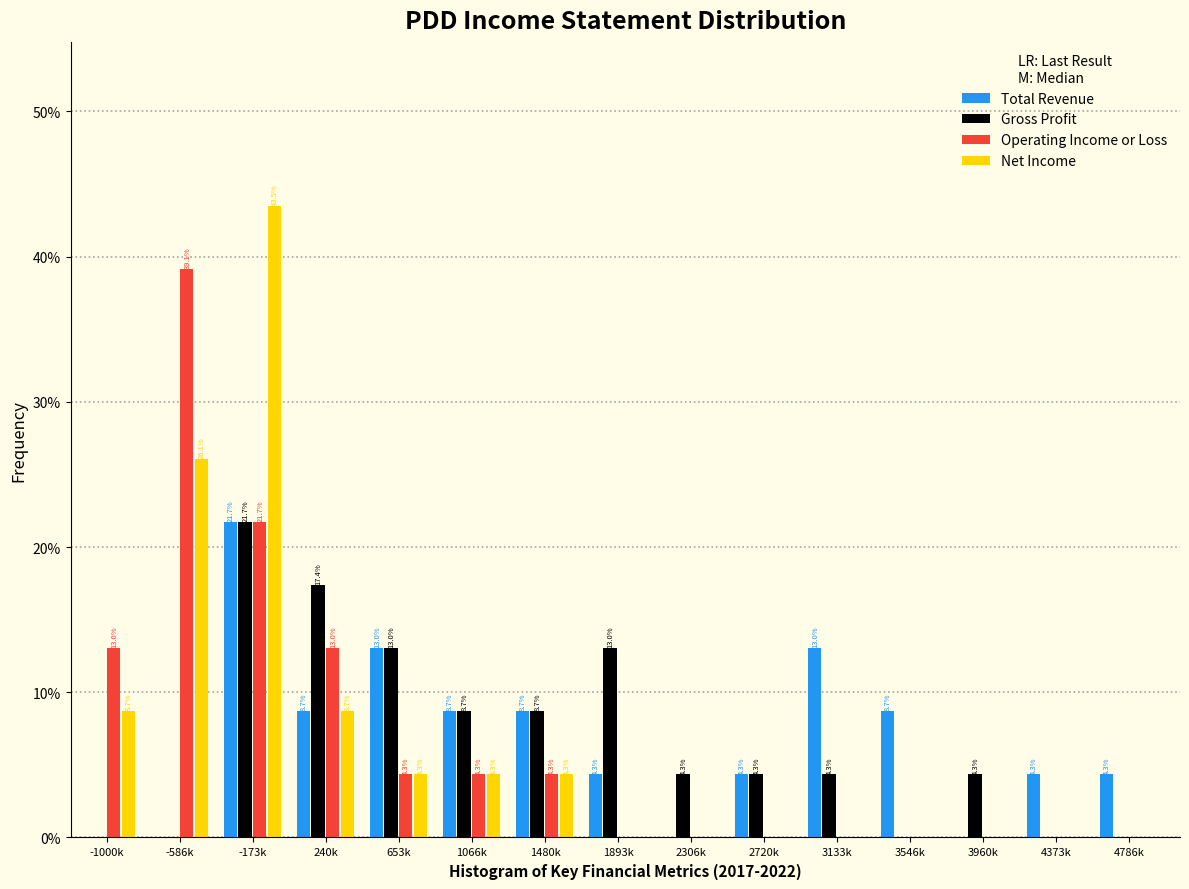

Reading left to right, what are all the values shown in this chart?

Total Revenue: -1000k=0.0	-586k=0.0	-173k=21.7	240k=8.7	653k=13.0	1066k=8.7	1480k=8.7	1893k=4.3	2306k=0.0	2720k=4.3	3133k=13.0	3546k=8.7	3960k=0.0	4373k=4.3	4786k=4.3
Gross Profit: -1000k=0.0	-586k=0.0	-173k=21.7	240k=17.4	653k=13.0	1066k=8.7	1480k=8.7	1893k=13.0	2306k=4.3	2720k=4.3	3133k=4.3	3546k=0.0	3960k=4.3	4373k=0.0	4786k=0.0
Operating Income or Loss: -1000k=13.0	-586k=39.1	-173k=21.7	240k=13.0	653k=4.3	1066k=4.3	1480k=4.3	1893k=0.0	2306k=0.0	2720k=0.0	3133k=0.0	3546k=0.0	3960k=0.0	4373k=0.0	4786k=0.0
Net Income: -1000k=8.7	-586k=26.1	-173k=43.5	240k=8.7	653k=4.3	1066k=4.3	1480k=4.3	1893k=0.0	2306k=0.0	2720k=0.0	3133k=0.0	3546k=0.0	3960k=0.0	4373k=0.0	4786k=0.0